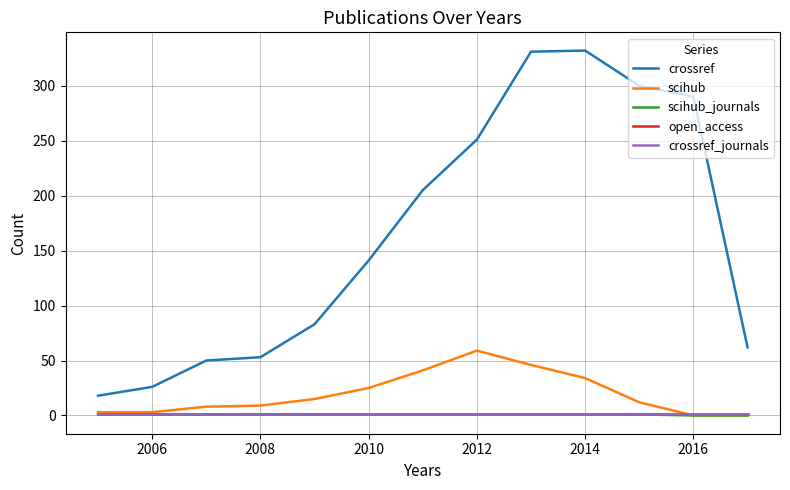

Does the chart have visible grid lines?

Yes